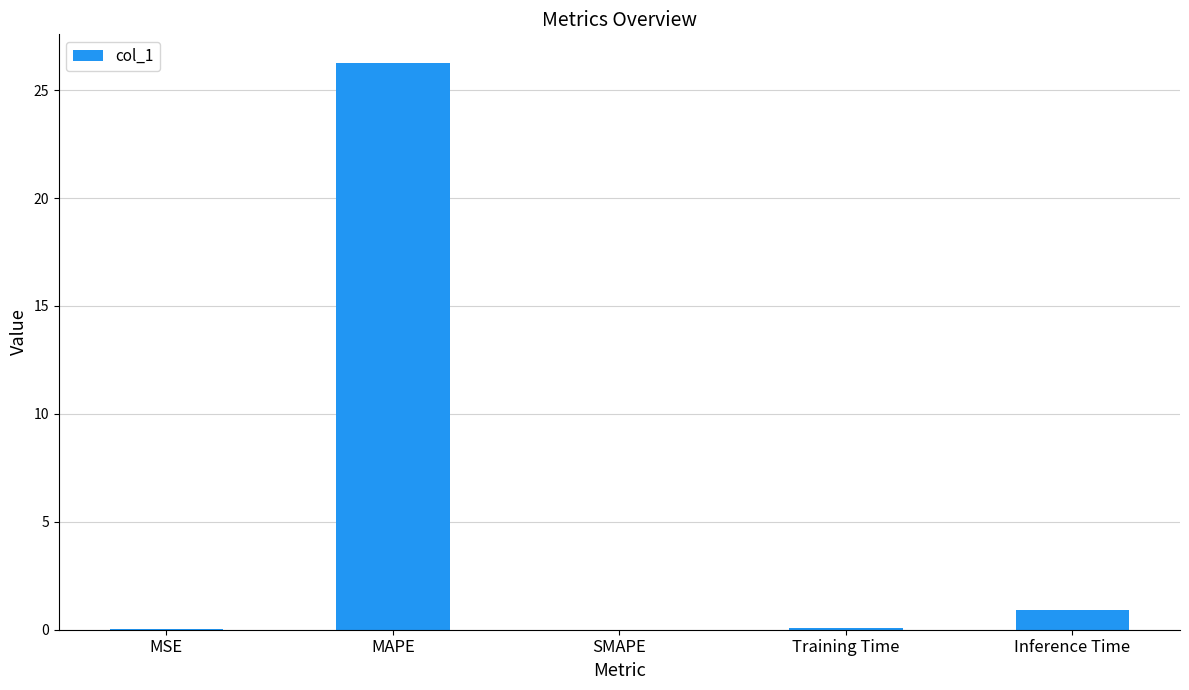

Which has a higher value, MSE or MAPE?

MAPE